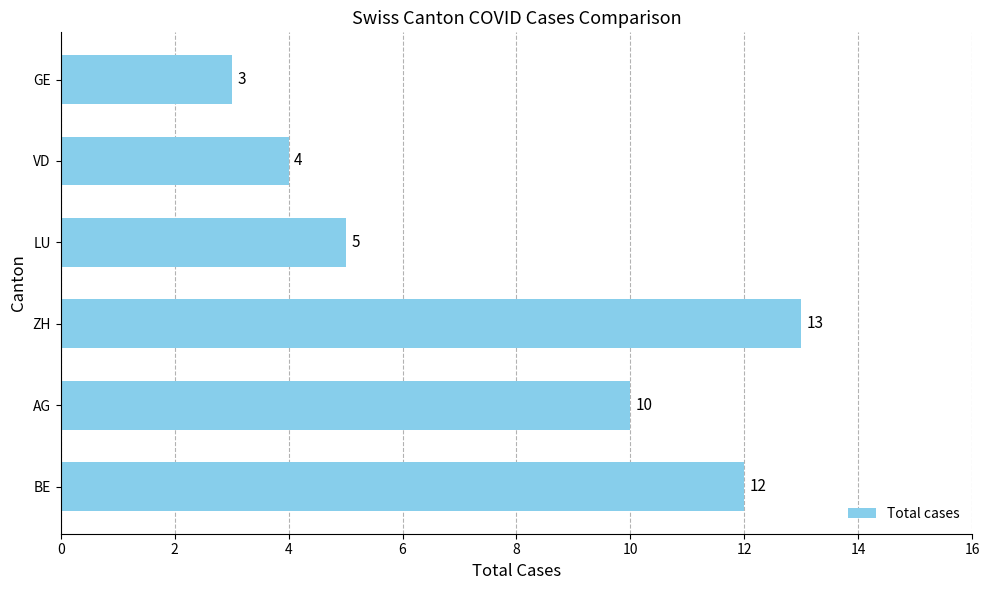

What is the sum of all values?

47